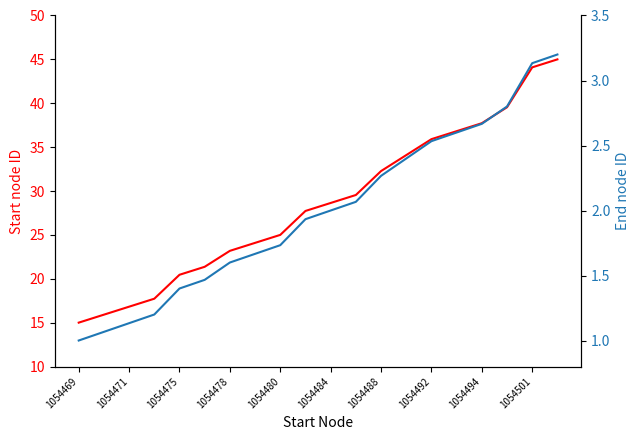

Reading right to left, extract all data points from this chart.

start: 45.0	44.1	39.5	37.7	36.8	35.9	34.1	32.3	29.5	28.6	27.7	25.0	24.1	23.2	21.4	20.5	17.7	16.8	15.9	15.0
end: 3.2	3.1	2.8	2.7	2.6	2.5	2.4	2.3	2.1	2.0	1.9	1.7	1.7	1.6	1.5	1.4	1.2	1.1	1.1	1.0